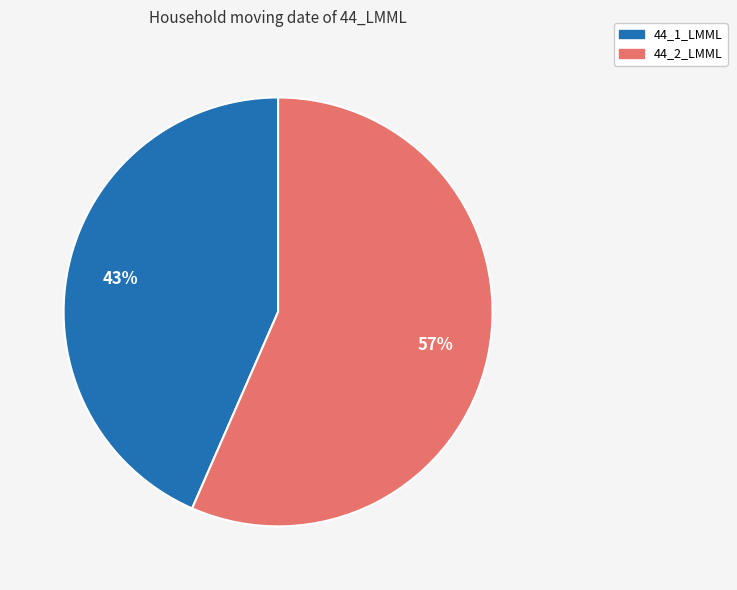

To the nearest percent, what is the combined percentage of 44_2_LMML and 44_1_LMML?

100%